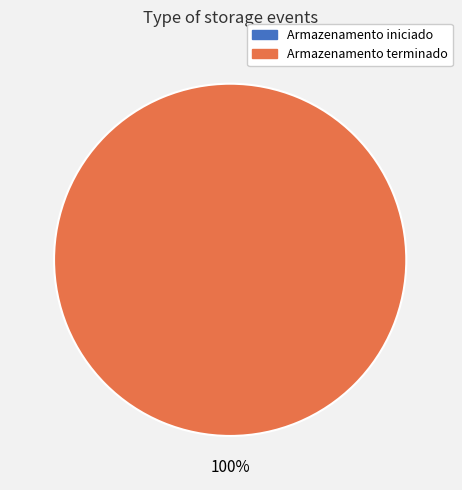

To the nearest percent, what is the difference between the Armazenamento iniciado em and Armazenamento terminado em slice percentages?

100%